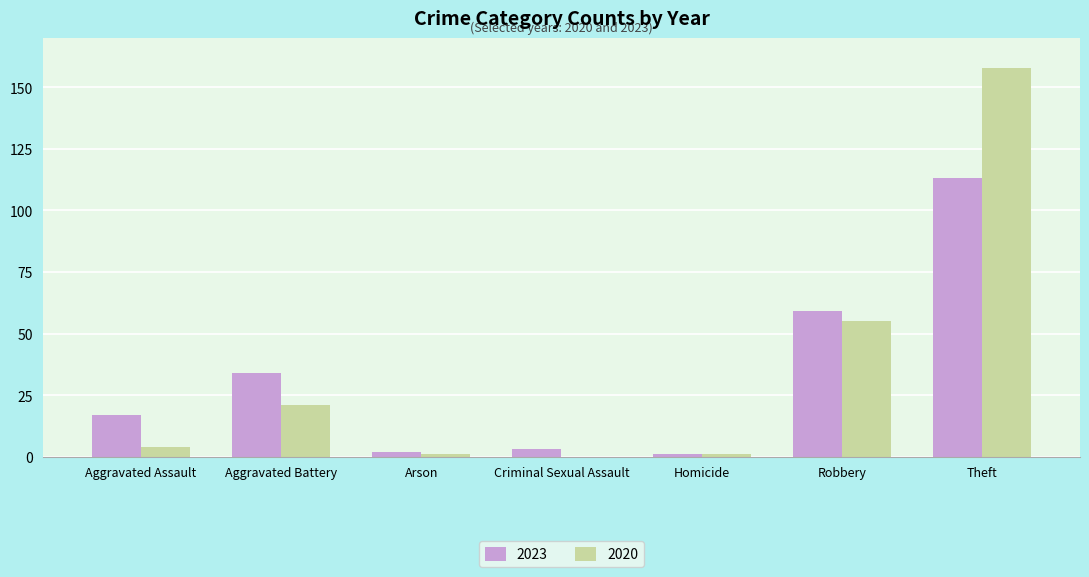

How many series are shown in this chart?

2